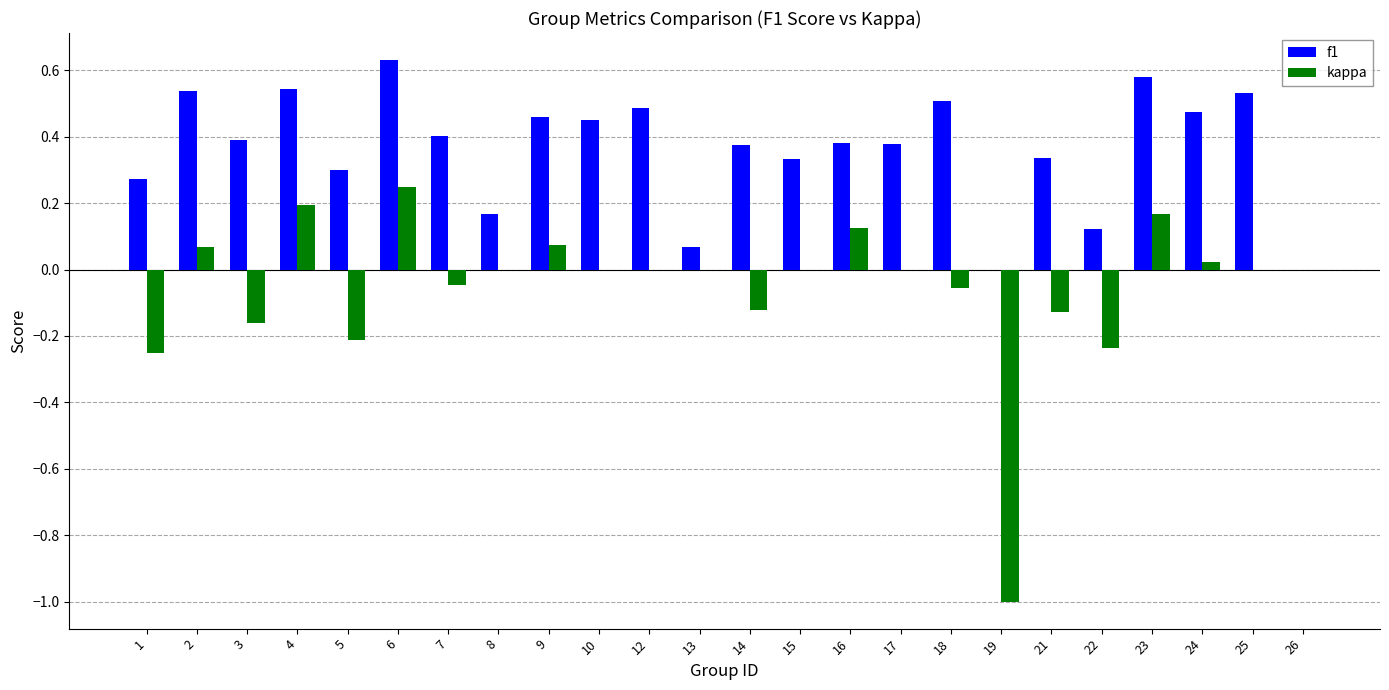

What is the sum of the f1 values at 16 and 24?

0.9